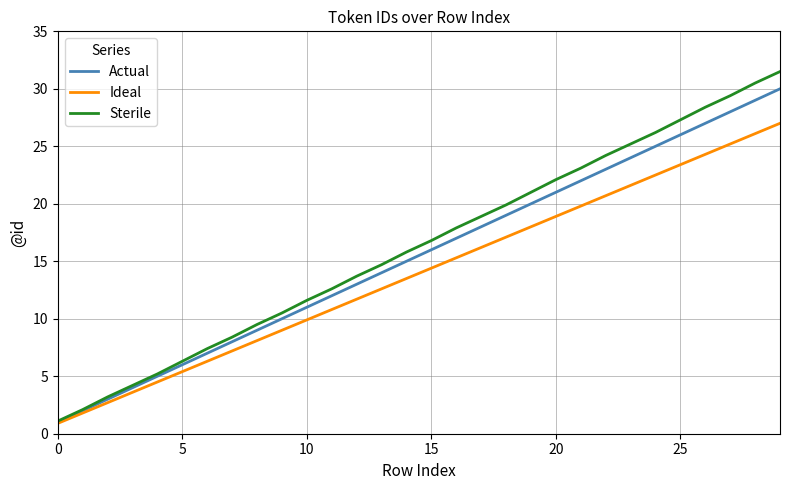

What is the maximum value for Sterile?

31.5